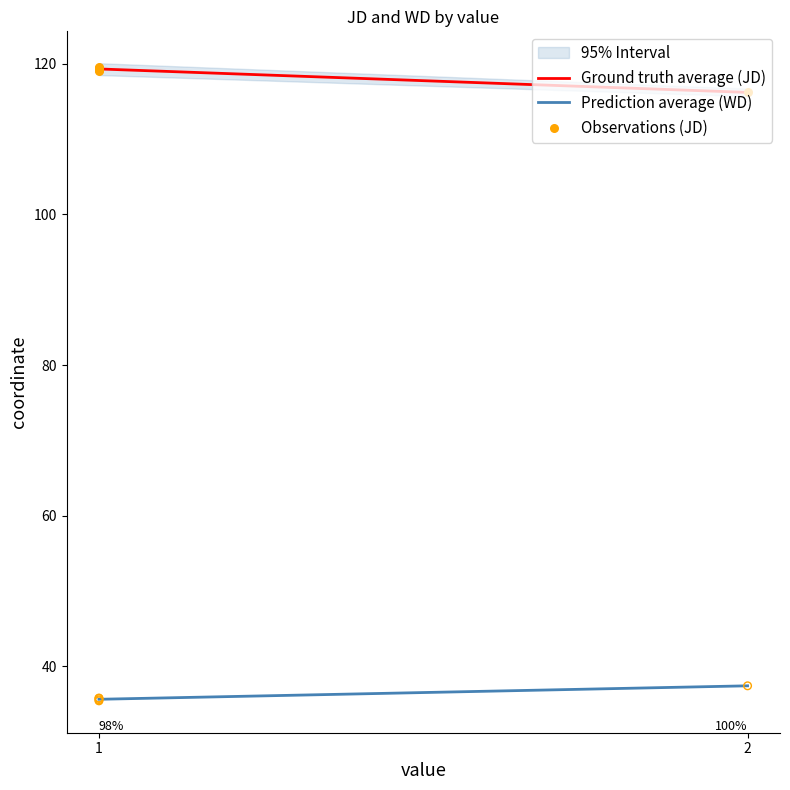

Which series reaches the minimum Y coordinate?

WD